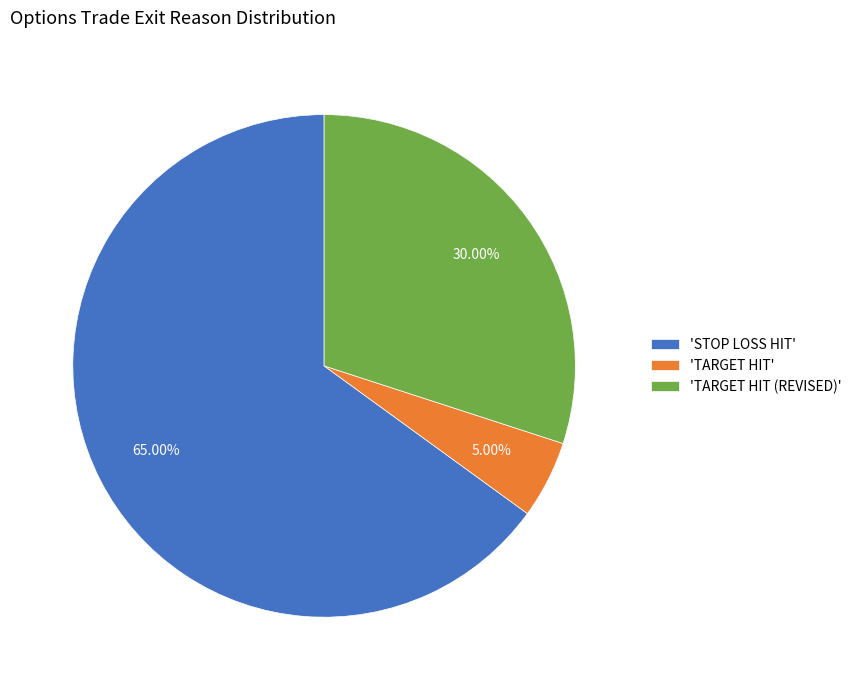

Which has a higher value, 'TARGET HIT (REVISED)' or 'STOP LOSS HIT'?

'STOP LOSS HIT'